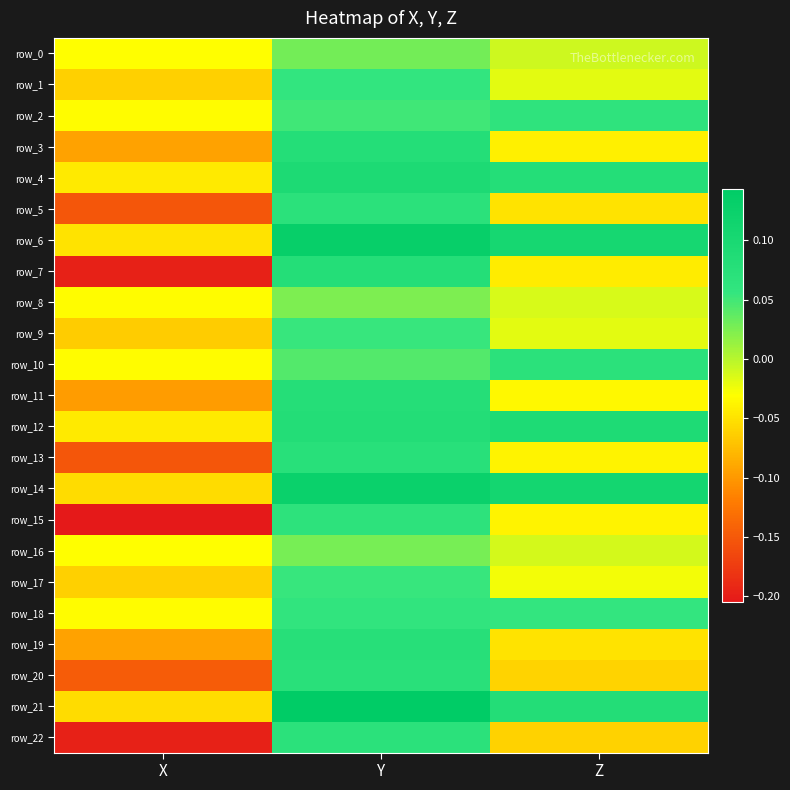

Where does the row_6 series first go above 0?

Y